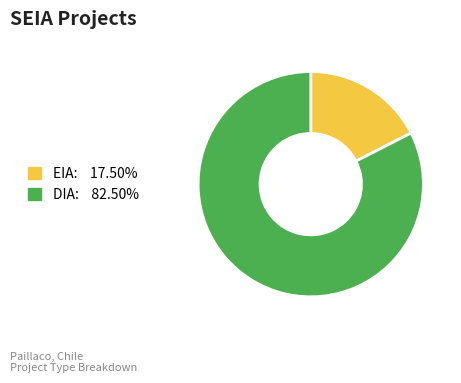

Which slice is the smallest?

EIA